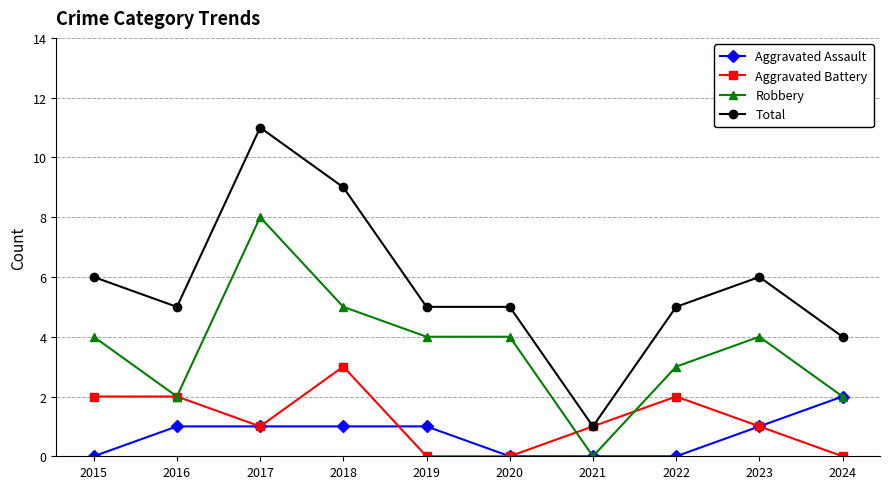

How many data points does each series have?

10